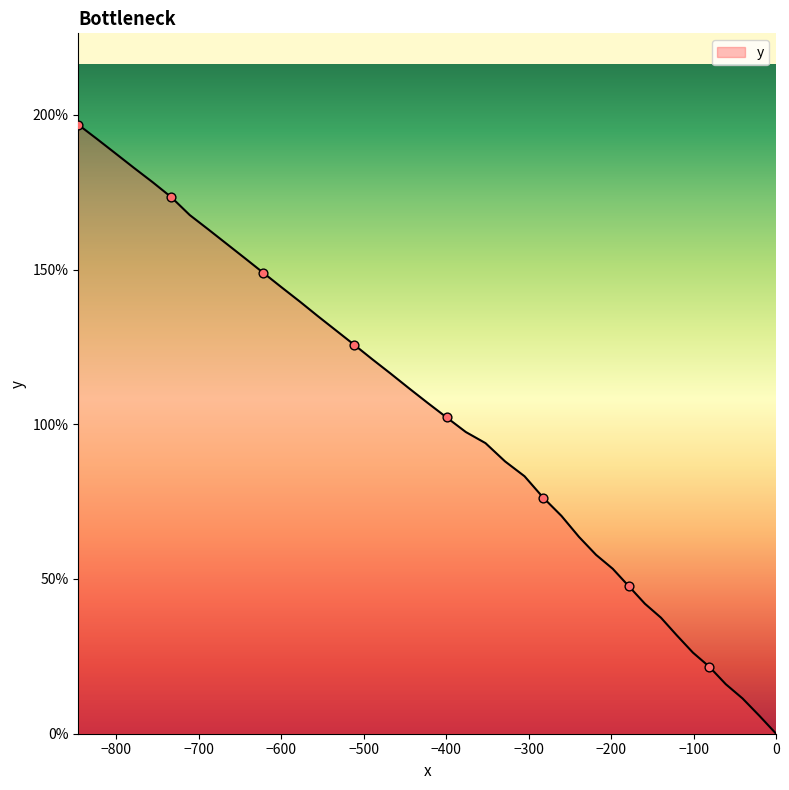

What is the maximum value shown in the chart?

196.8